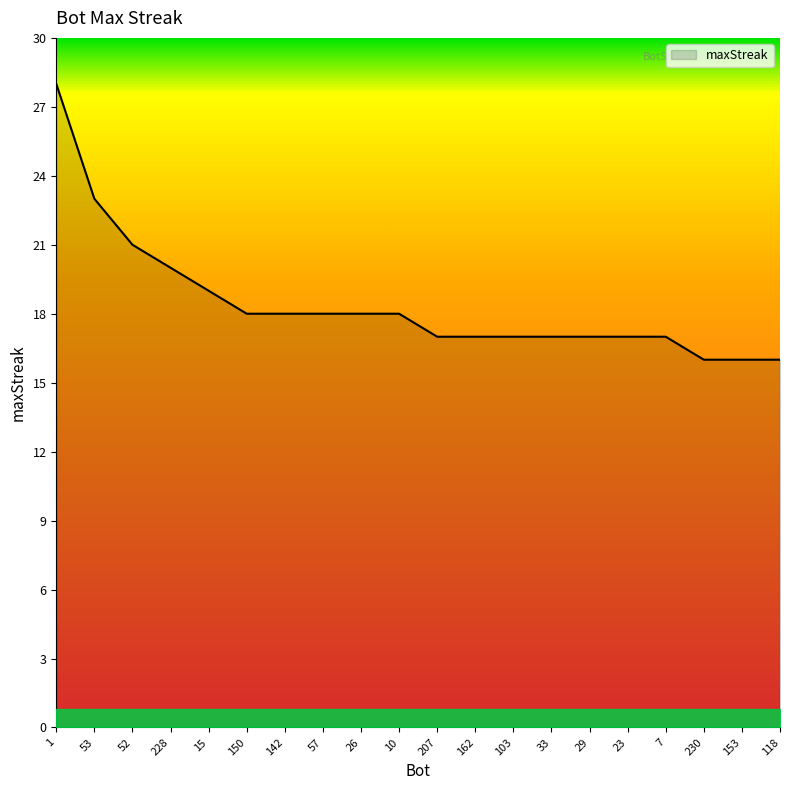

Between 23 and 1, which is larger?

1